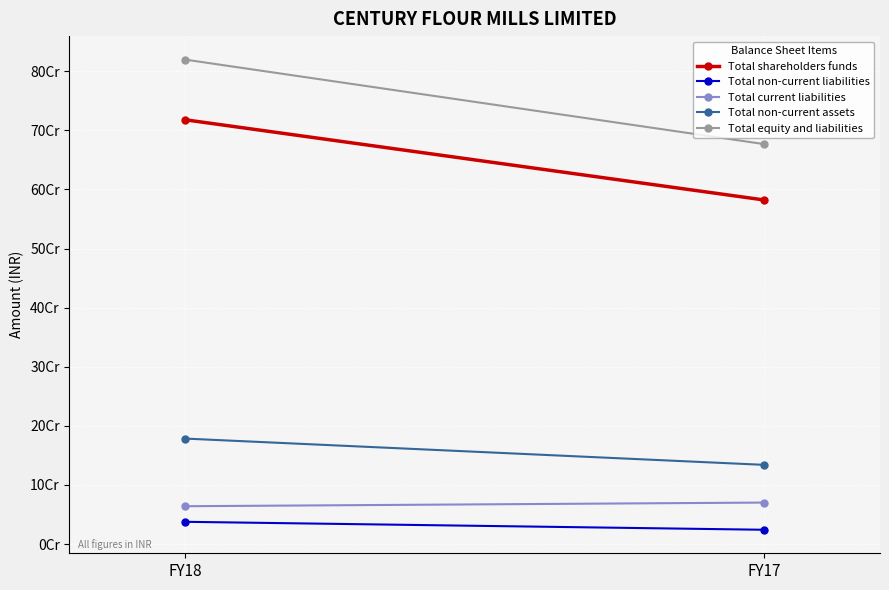

The Total equity and liabilities series shows 431822082 at FY17. True or false?

False